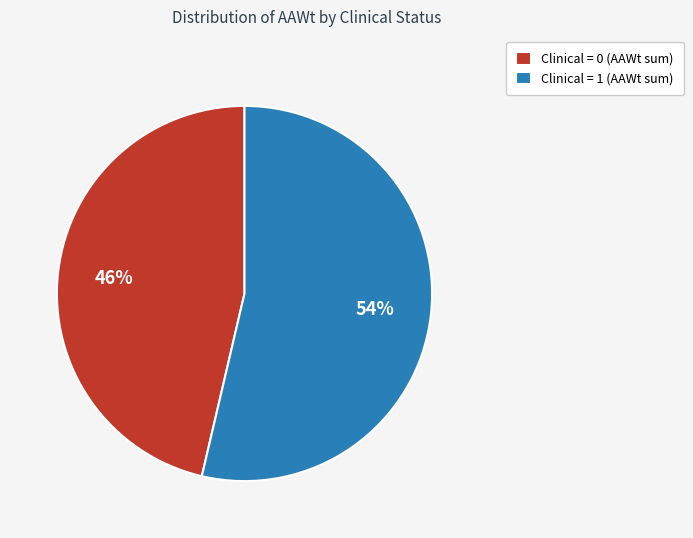

Rank the categories by value from lowest to highest.

Clinical = 0 (AAWt sum), Clinical = 1 (AAWt sum)